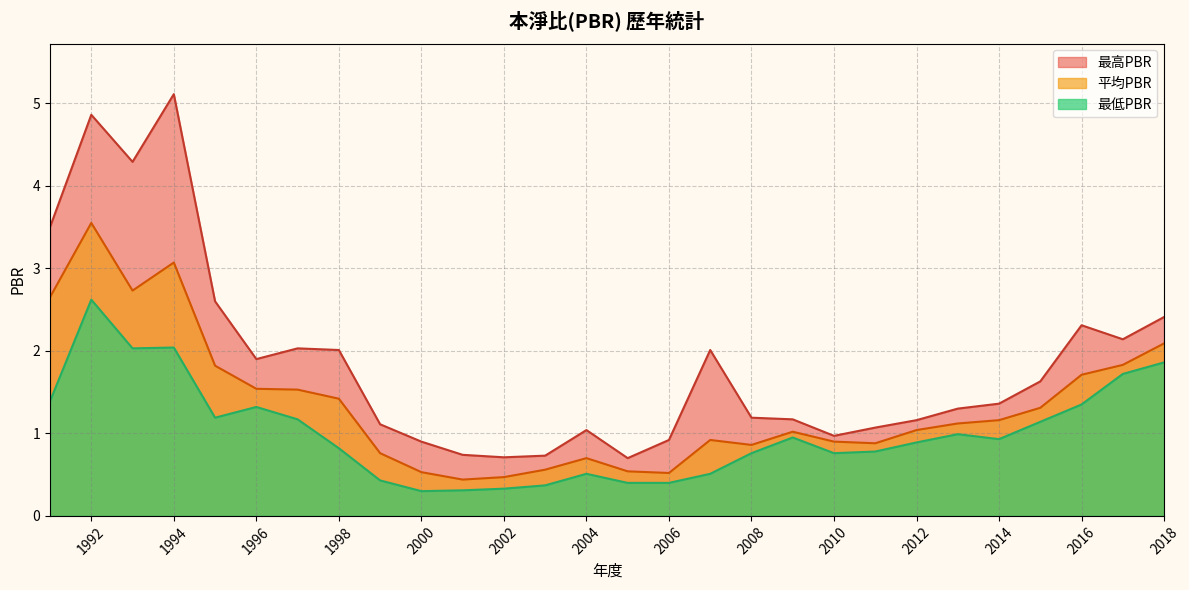

Is the value of 平均PBR at 2013 greater than the value of 最低PBR at 1993?

No